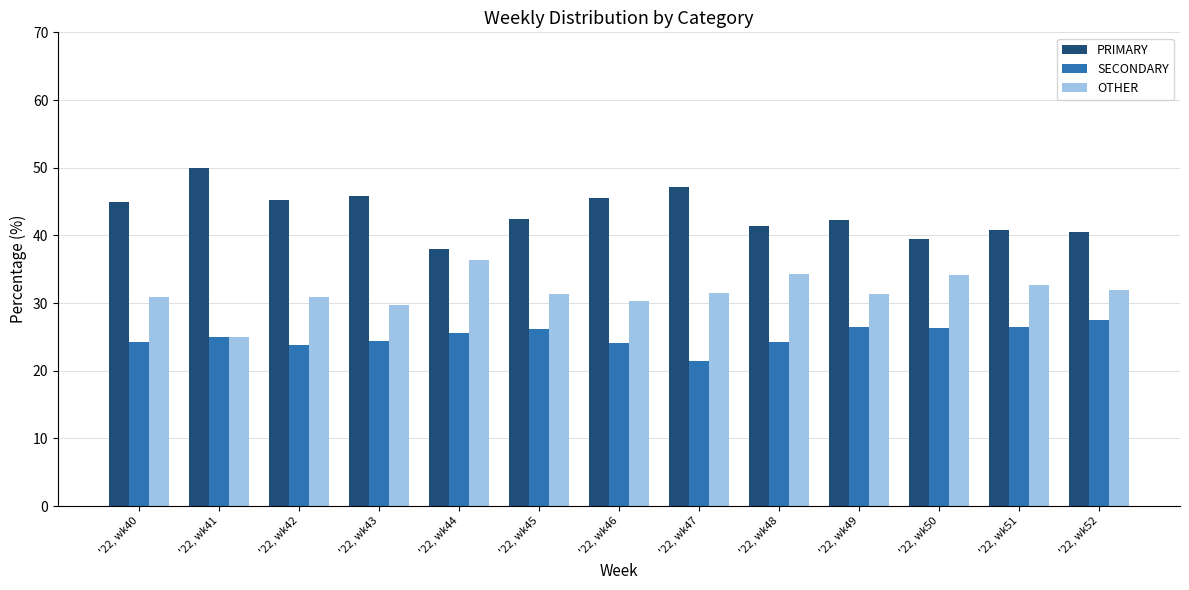

What is the average value of the PRIMARY series?

43.4